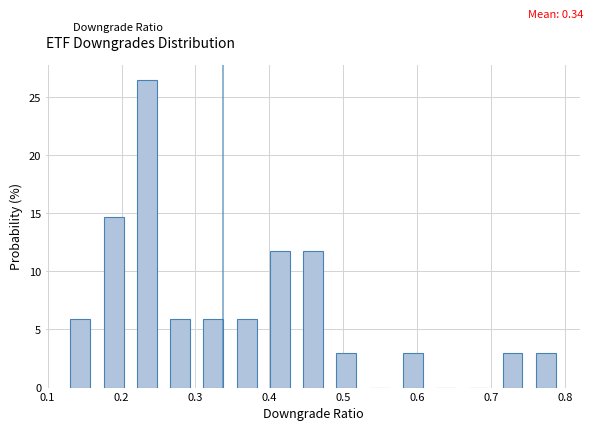

What is the height of the bar covering 0.57 to 0.62 on the x-axis? Neither the bar edges nor the heights are printed on the chart, so give them approximately, as read against the axes.

3.0